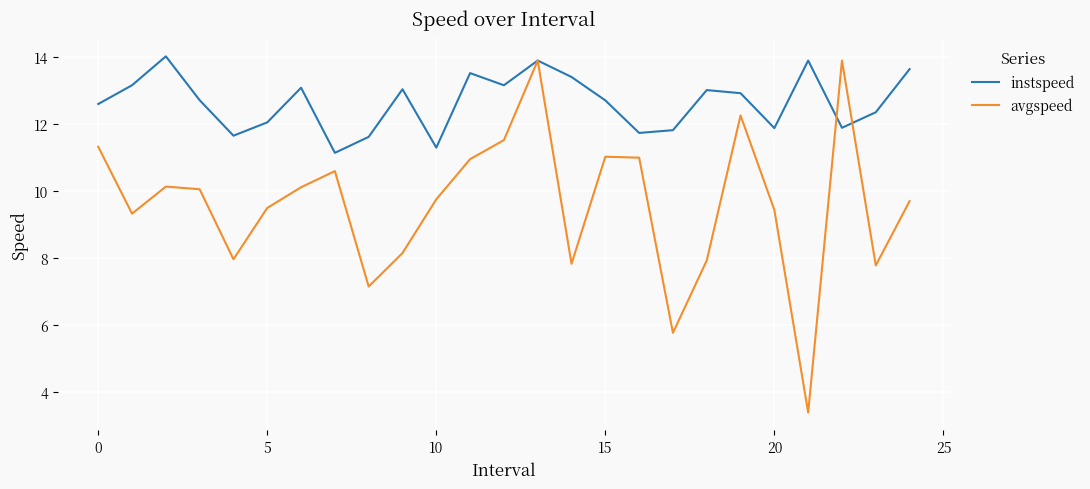

Rank the series by their average value, from highest to lowest.

instspeed, avgspeed